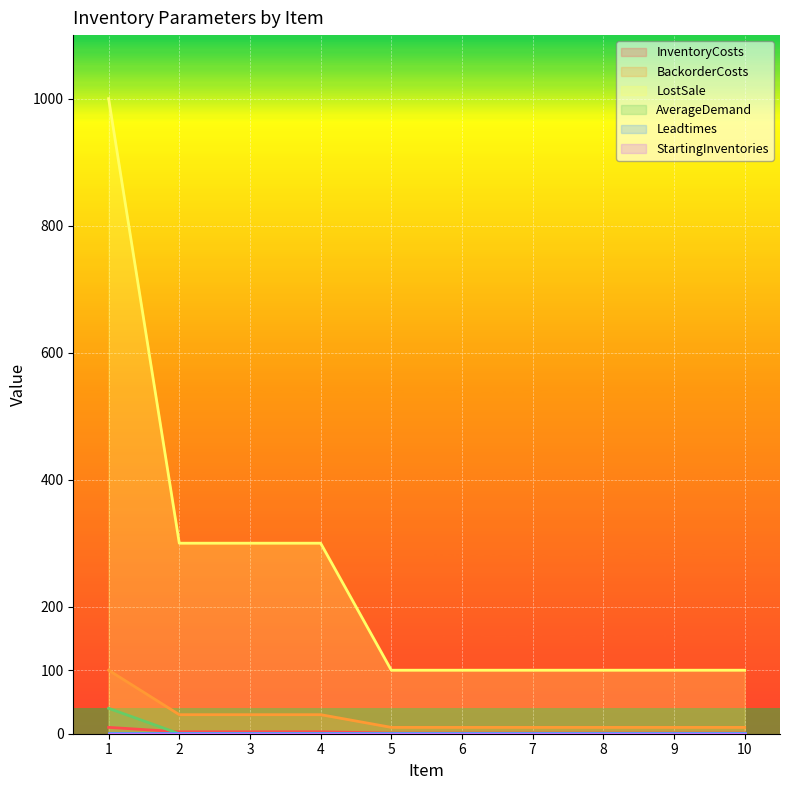

What is the minimum value for LostSale?

100